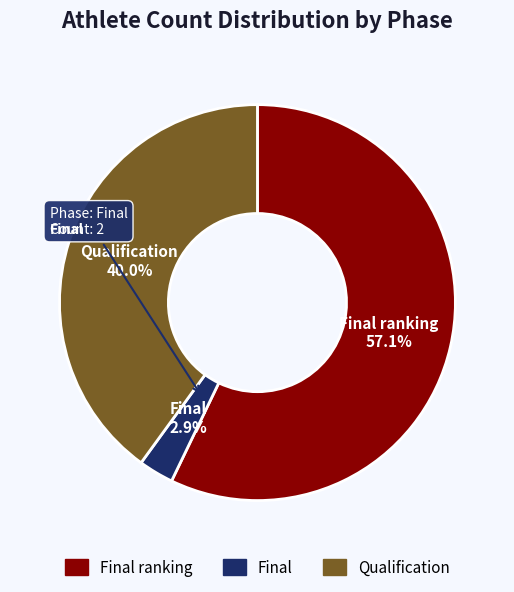

Is there any slice that represents more than half of the pie?

Yes